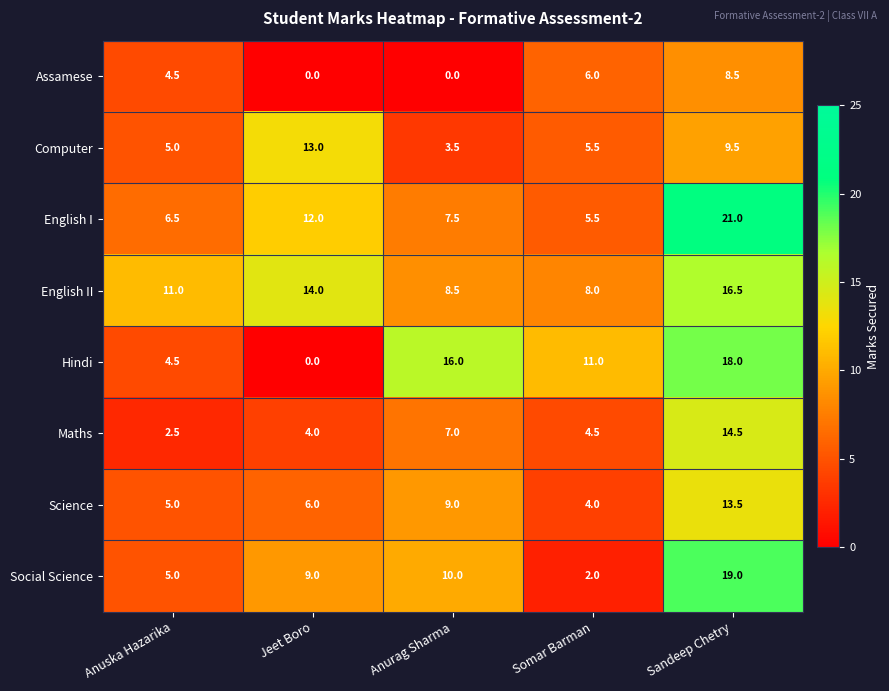

What is the total value across all series at Jeet Boro?

58.0